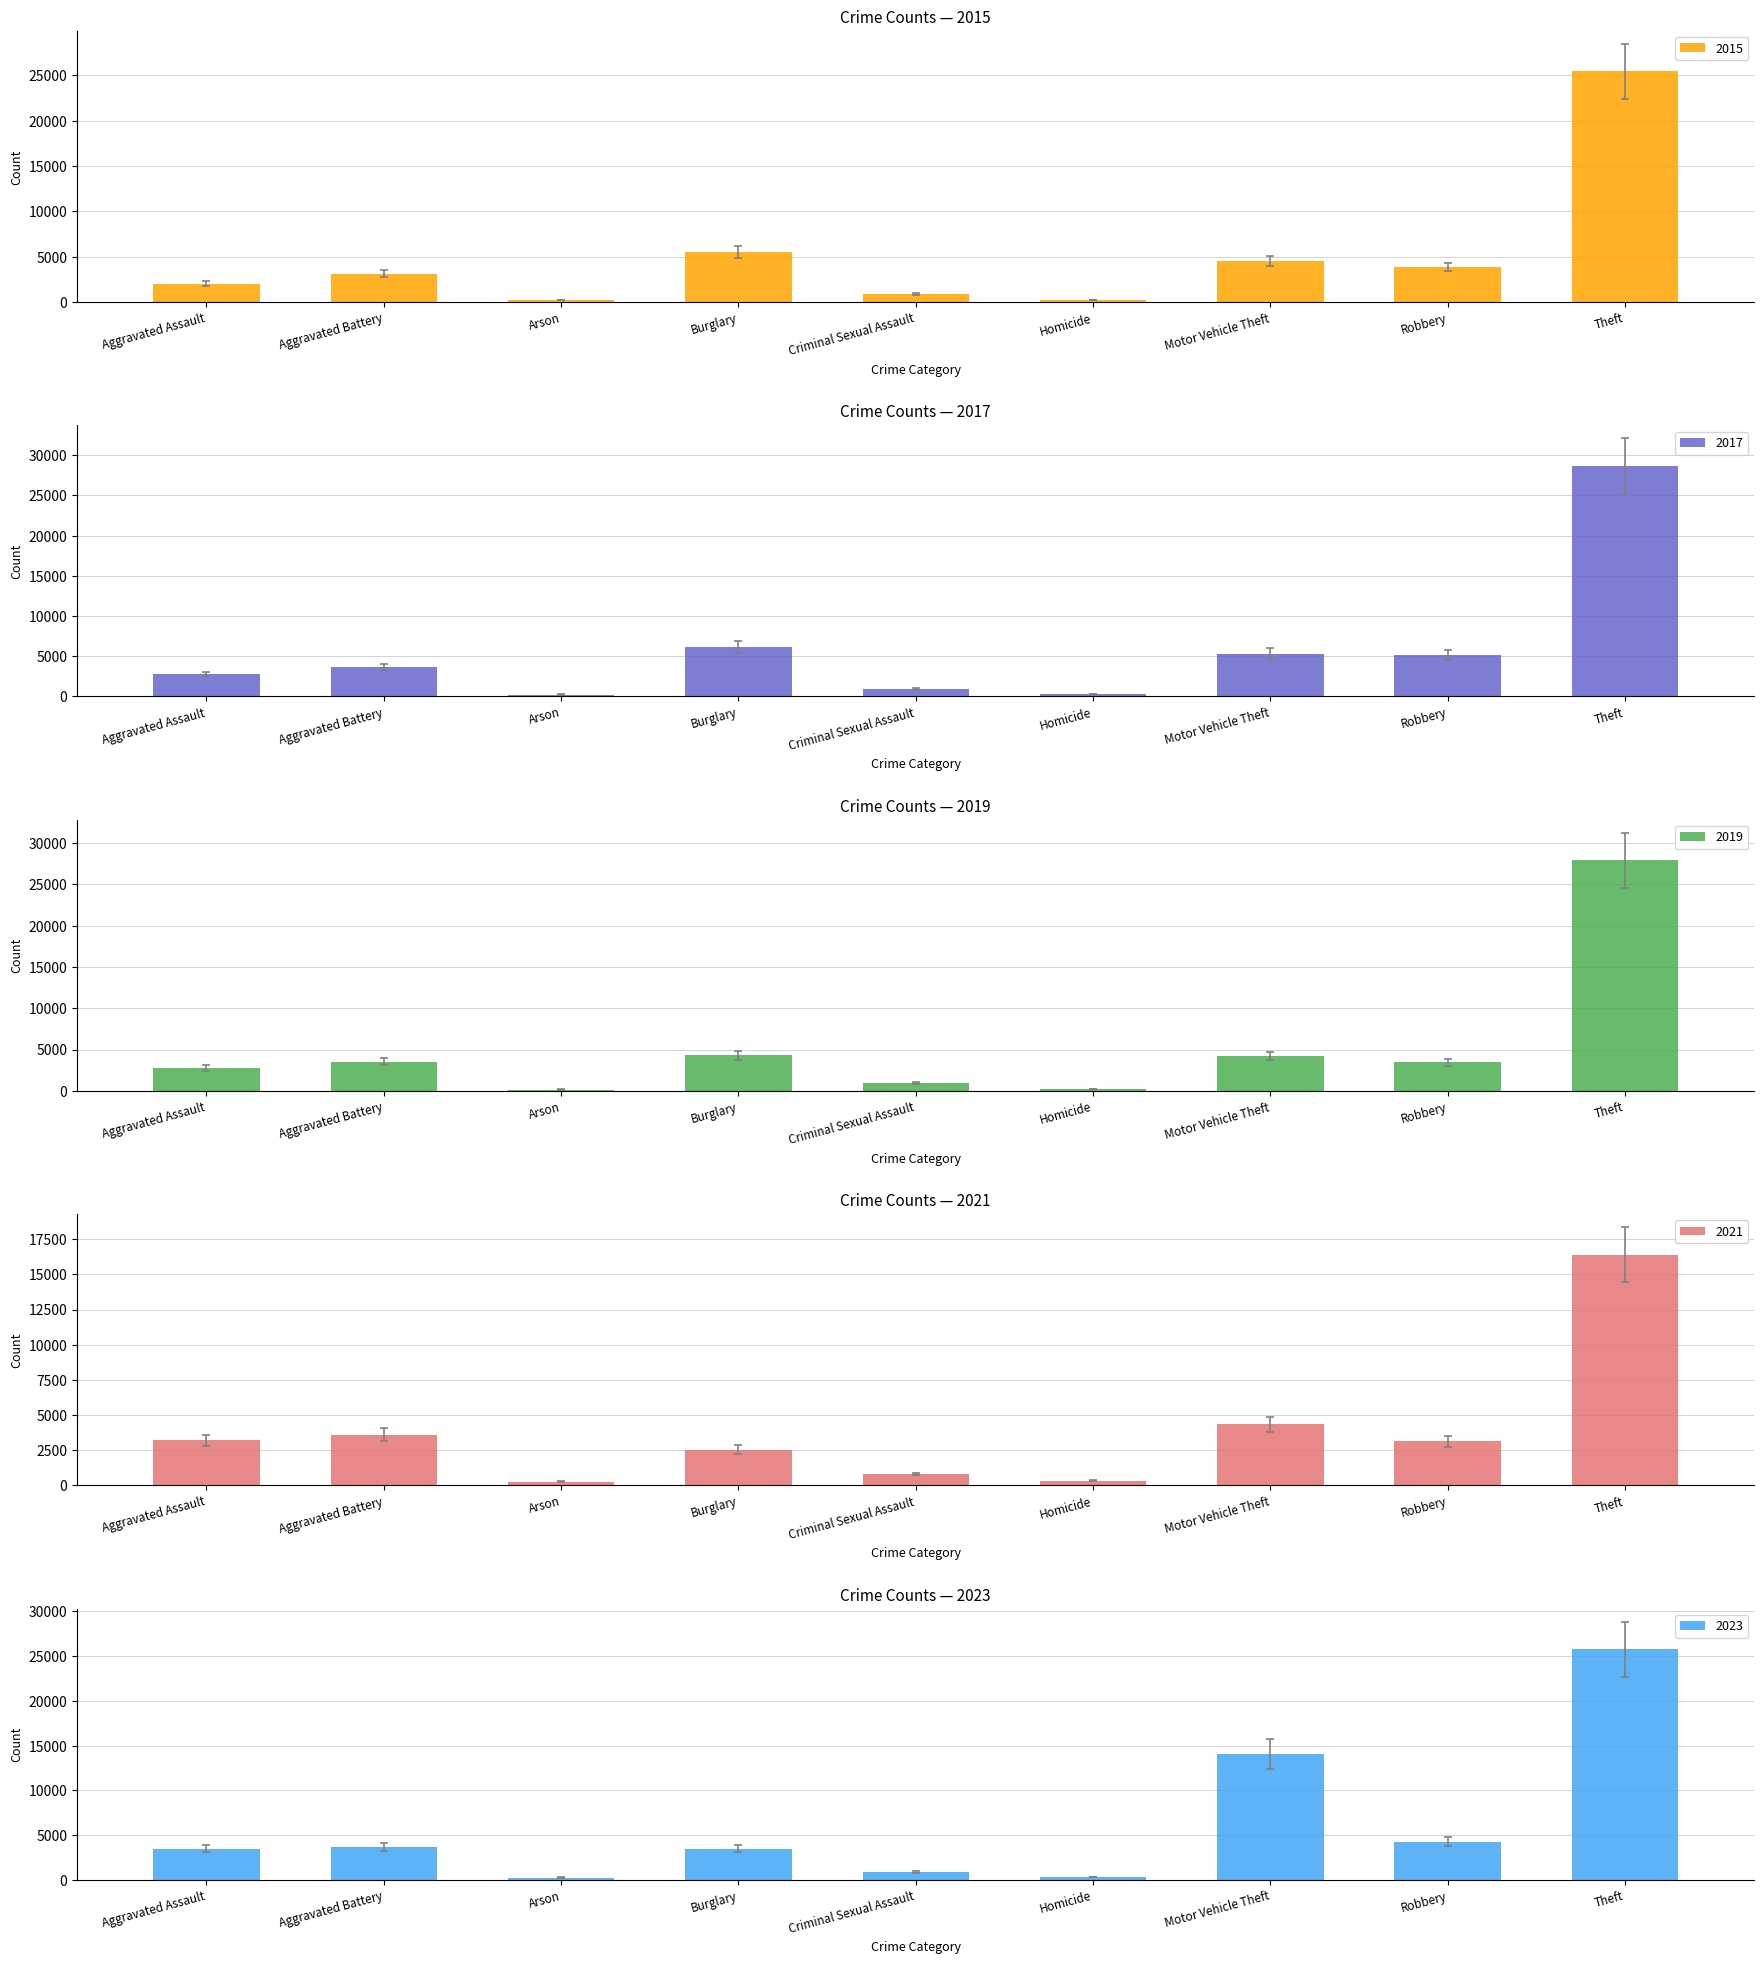

The value of 2015 at Arson is 40.4. True or false?

False